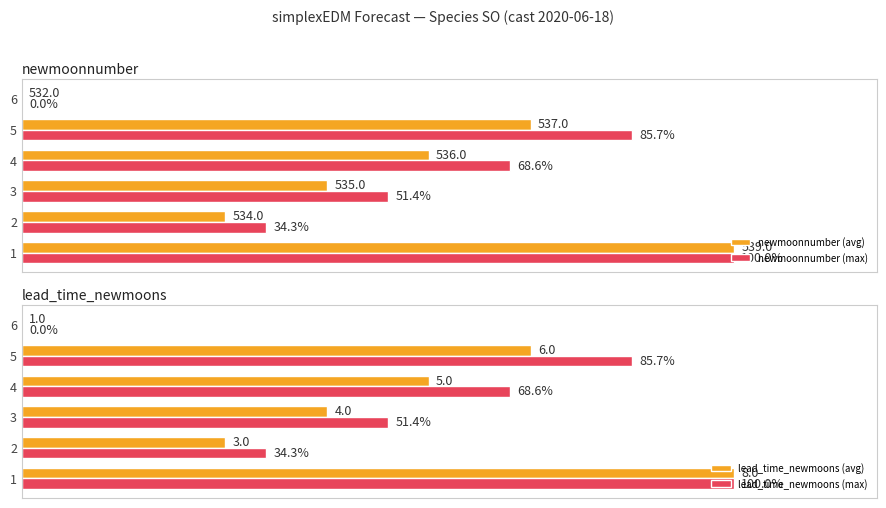

Is the value of newmoonnumber (max) at 3 greater than the value of newmoonnumber (avg) at 1?

No